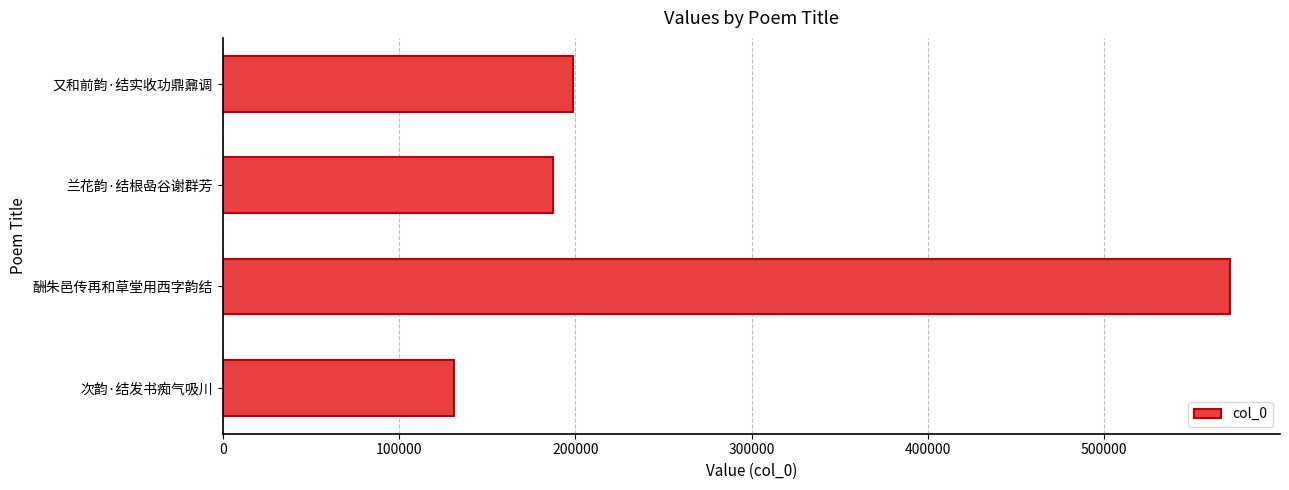

List the labels in order of value, largest first.

酬朱邑传再和草堂用西字韵结, 又和前韵·结实收功鼎鼐调, 兰花韵·结根喦谷谢群芳, 次韵·结发书痴气吸川